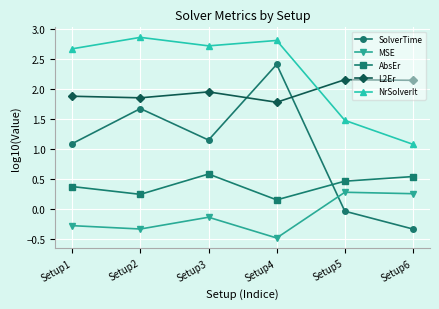

Does the chart display data point markers on the line(s)?

Yes